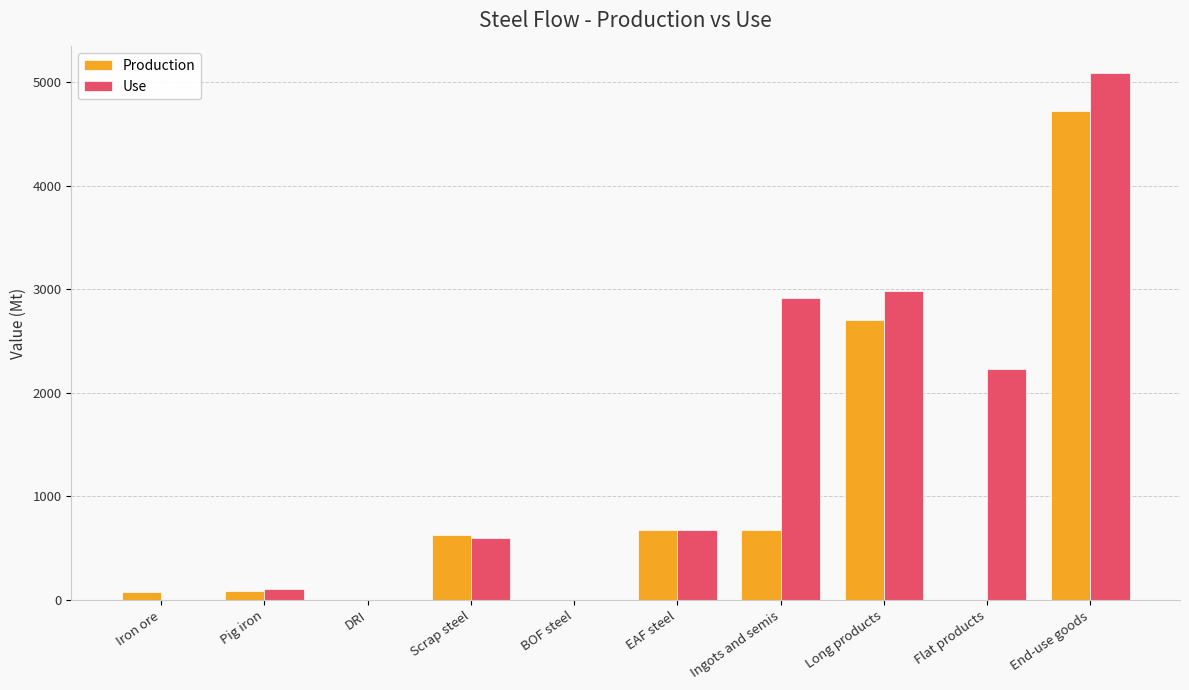

True or false: Use has a value of 0.0 at Iron ore.

True